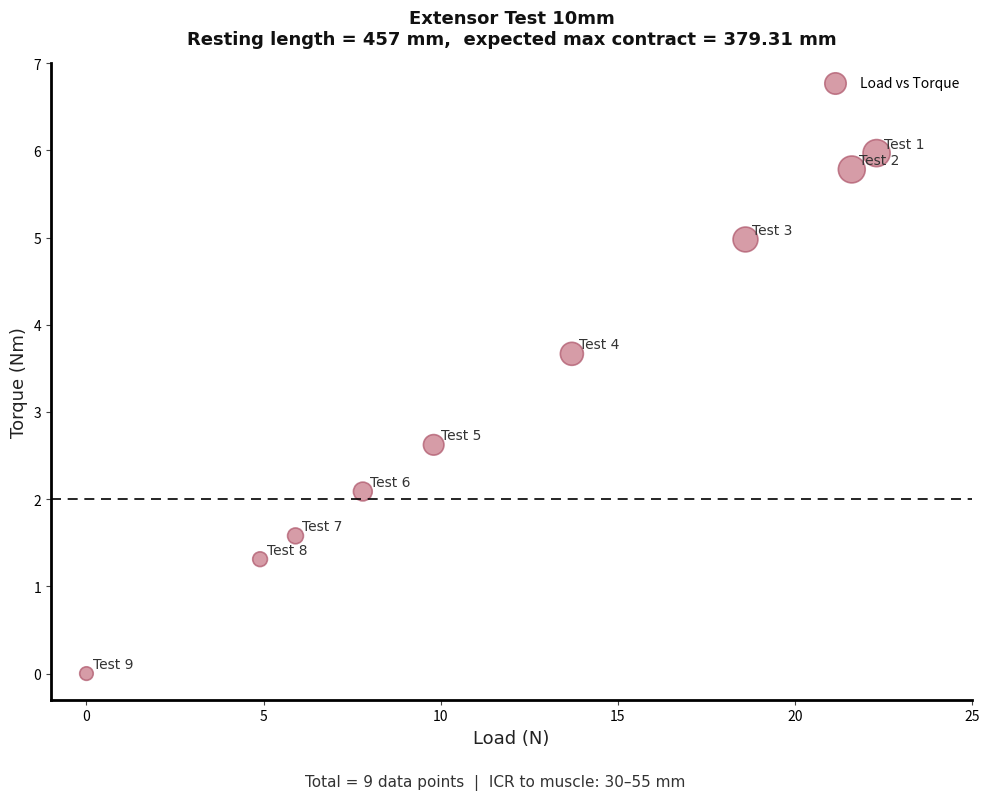

What Y value in the scatter plot is closest to 2?

2.1